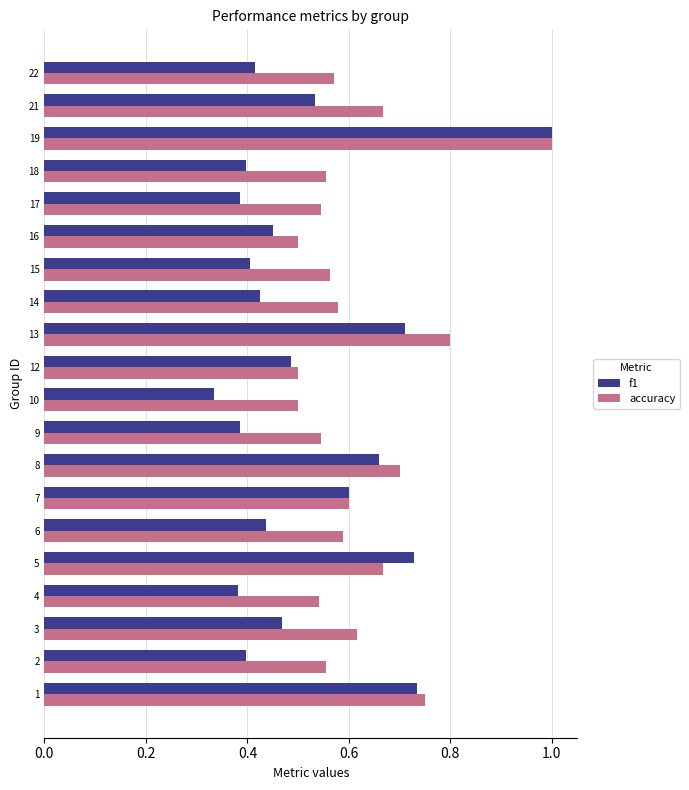

What is the difference between the accuracy values at 7 and 9?

0.1